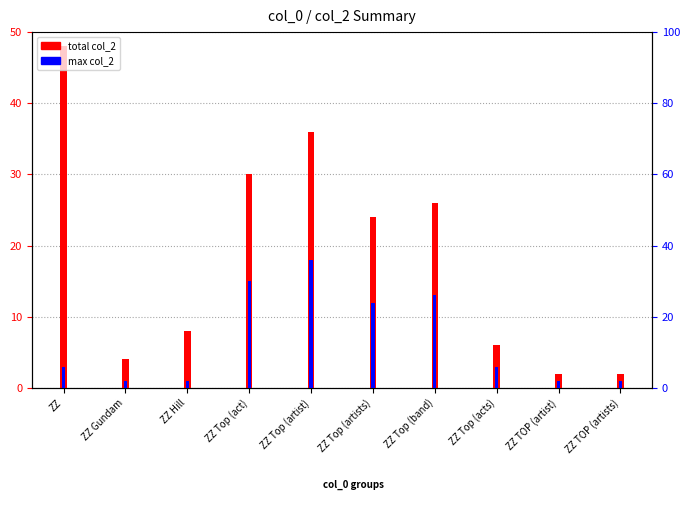

How many bars are there in total?

20